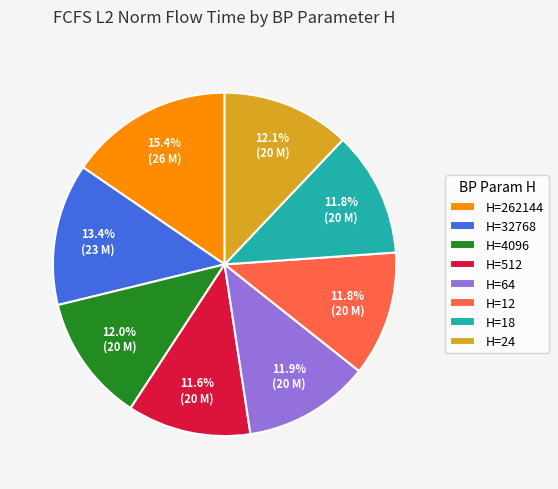

How many segments does this pie chart have?

8